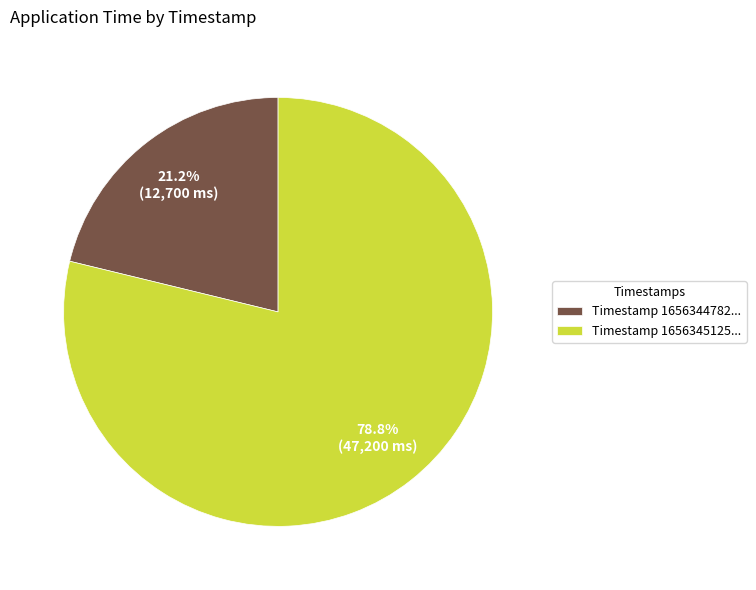

Combined, do Timestamp 1656345125... and Timestamp 1656344782... account for over 50%?

Yes